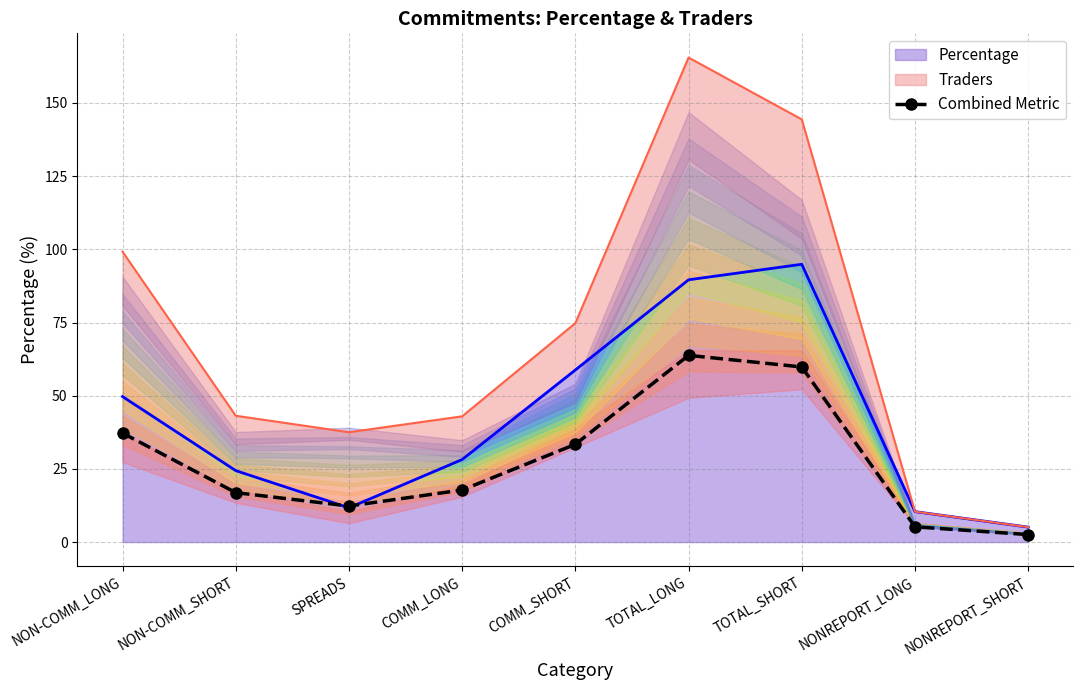

What is the label of the 7th point from the left?

TOTAL_SHORT